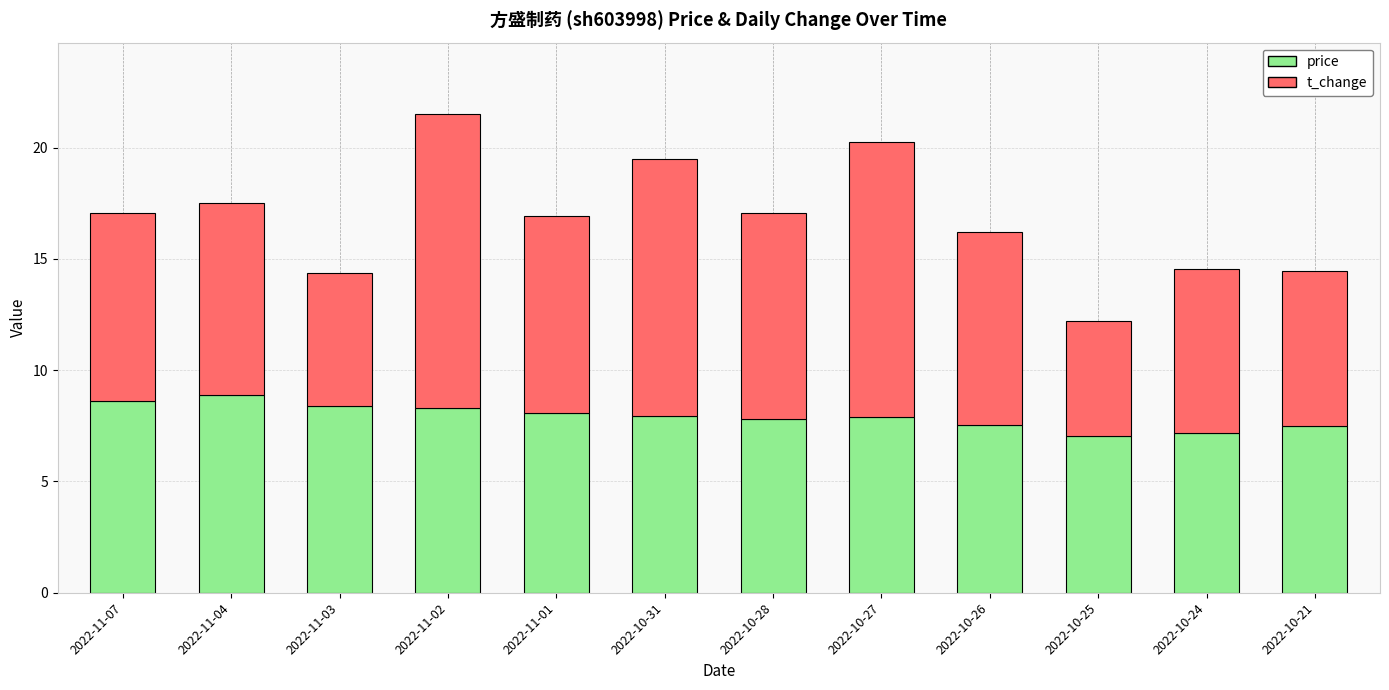

Is it true that price equals 8.3 at 2022-11-02?

True